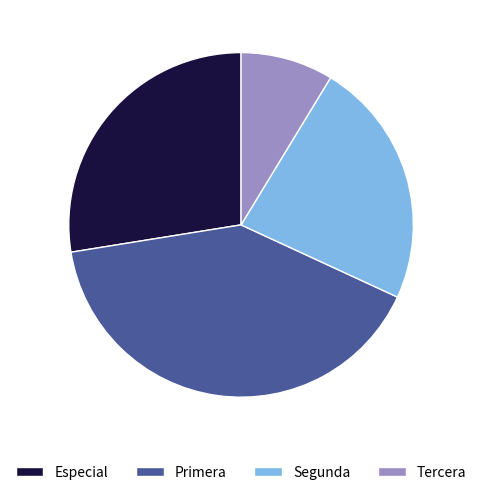

Does any single category account for the majority?

No